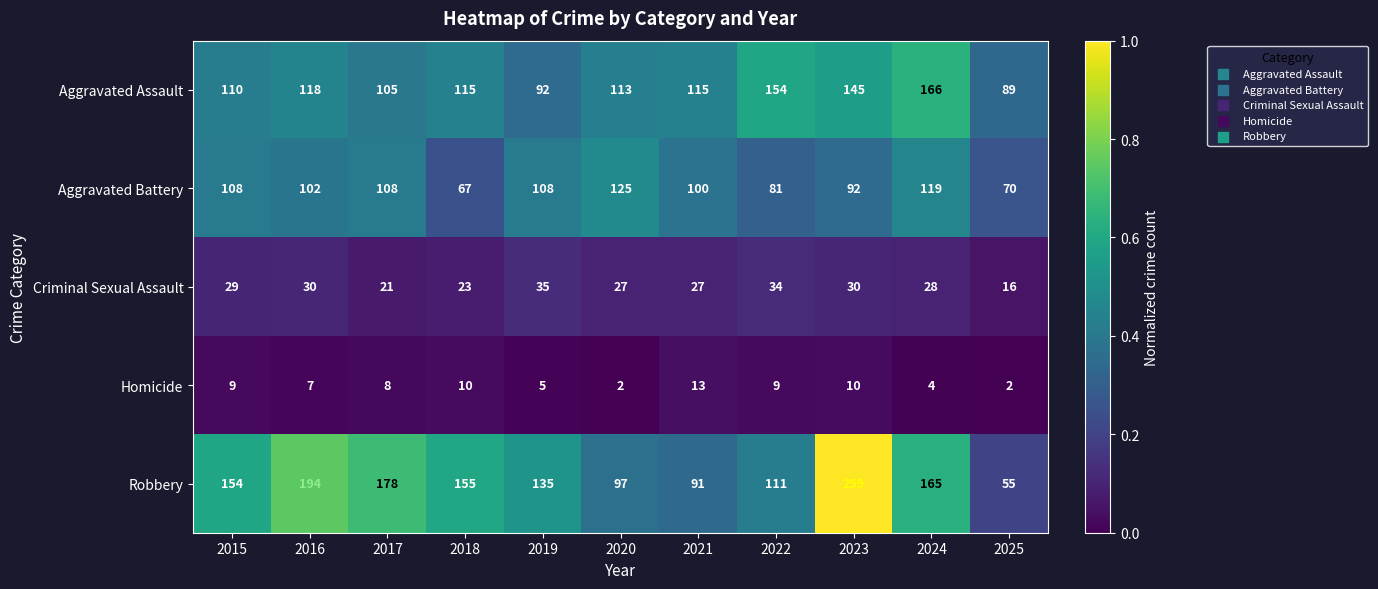

Rank the categories by Robbery value from highest to lowest.

2023, 2016, 2017, 2024, 2018, 2015, 2019, 2022, 2020, 2021, 2025